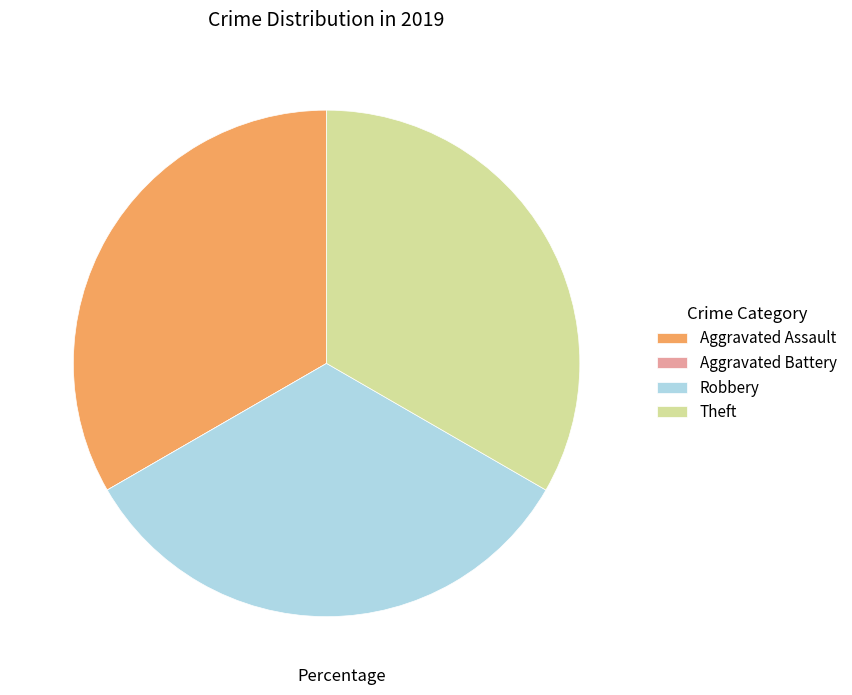

Is Aggravated Assault the majority of the pie?

No